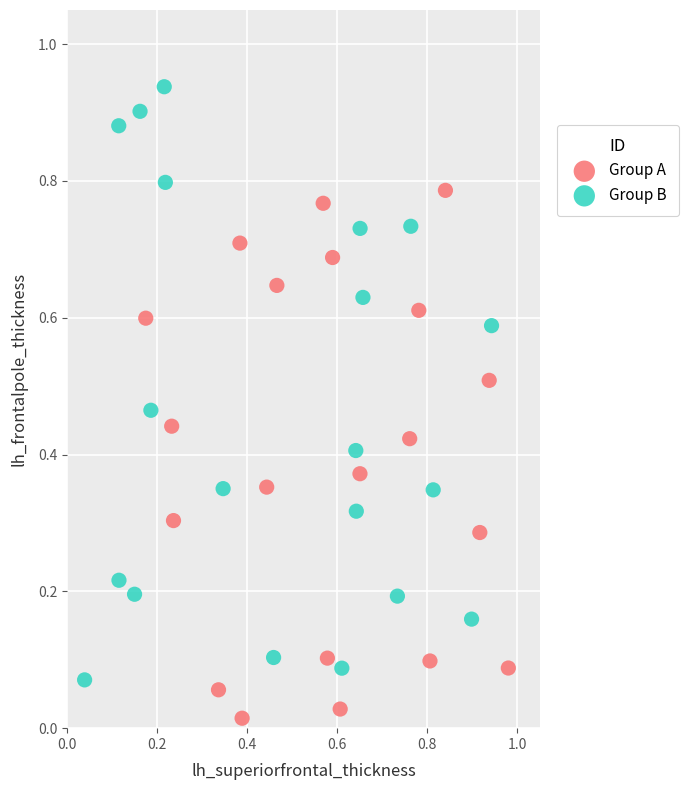

Which series has the largest Y range (max minus min)?

Group B